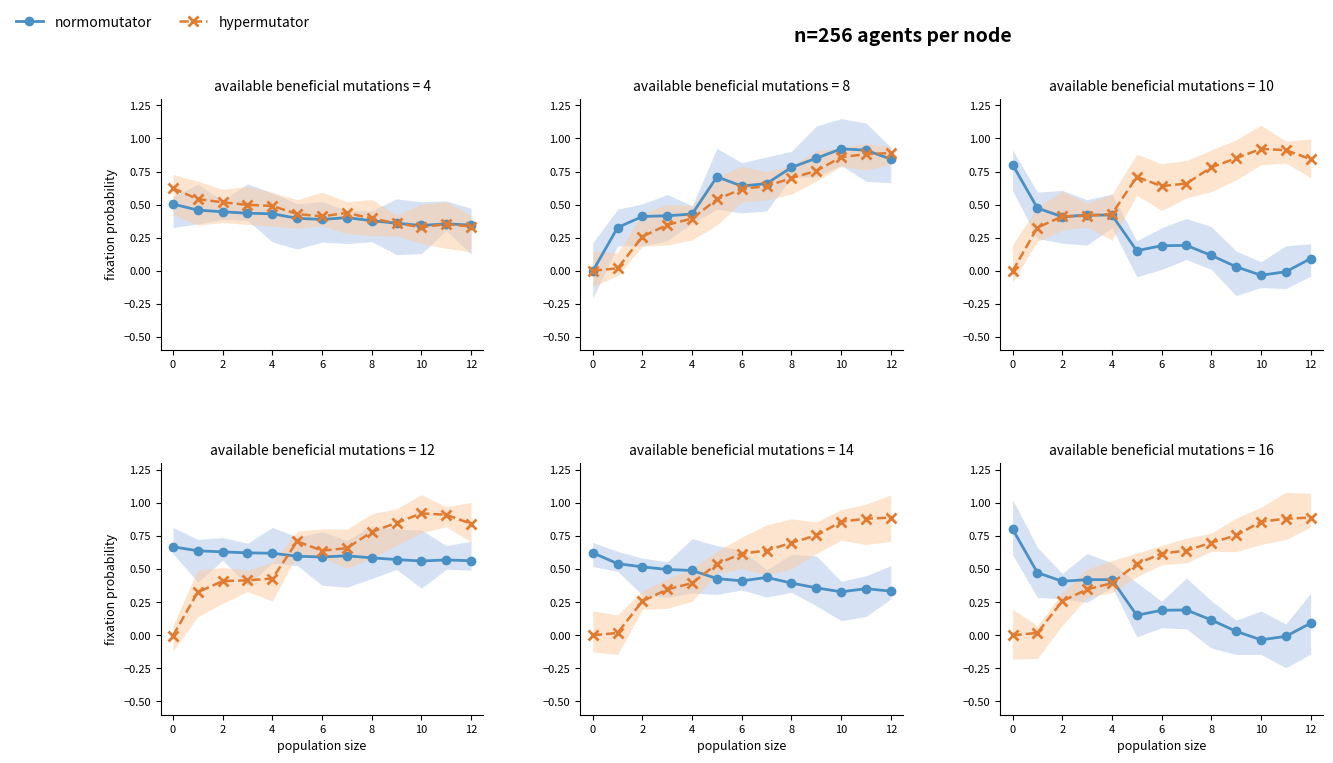

Is it true that normomutator equals 0.2 at 2?

False